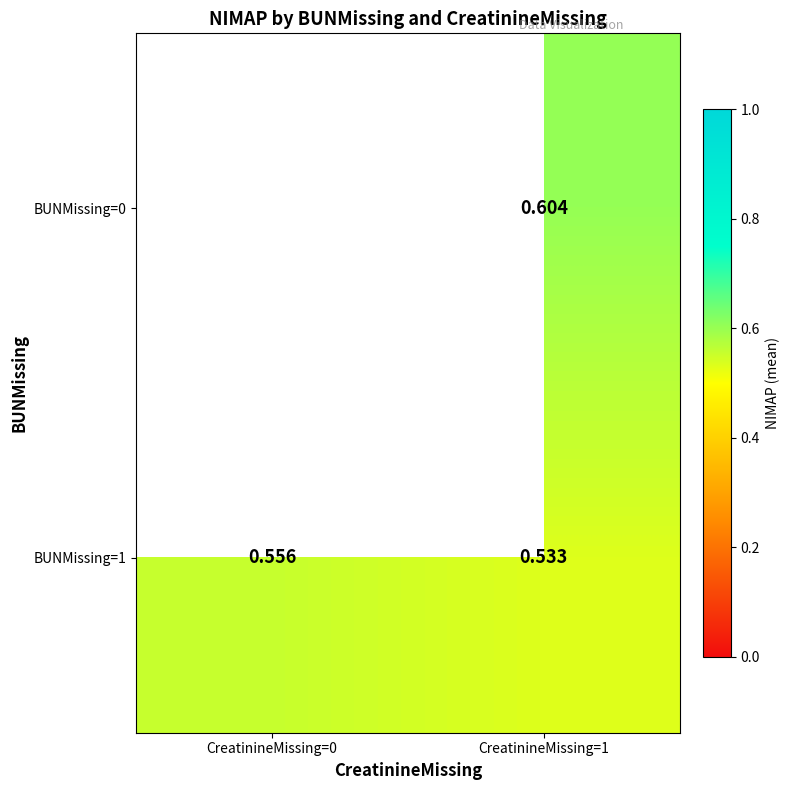

At which label does BUNMissing=1 reach its peak?

CreatinineMissing=0